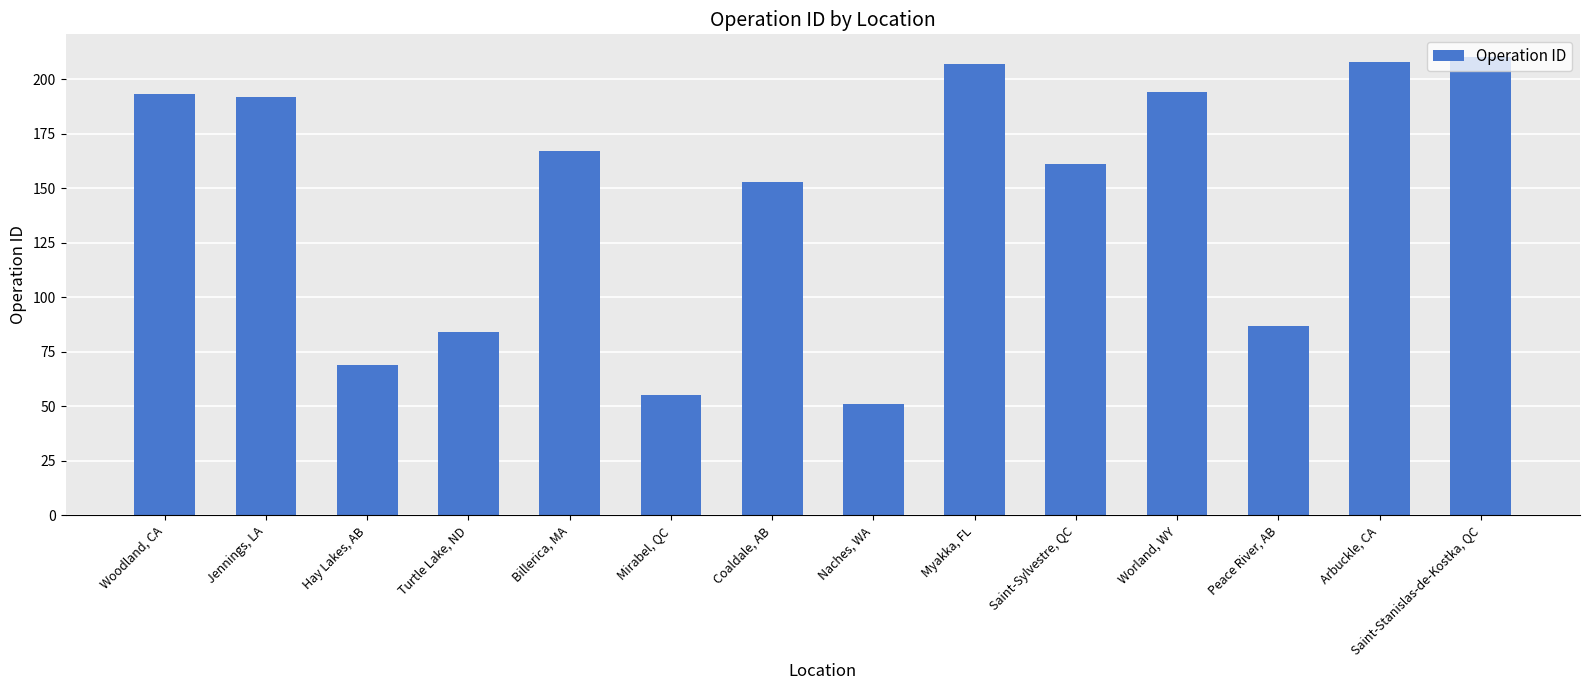

Where is the data nearest to the value 130?

Coaldale, AB